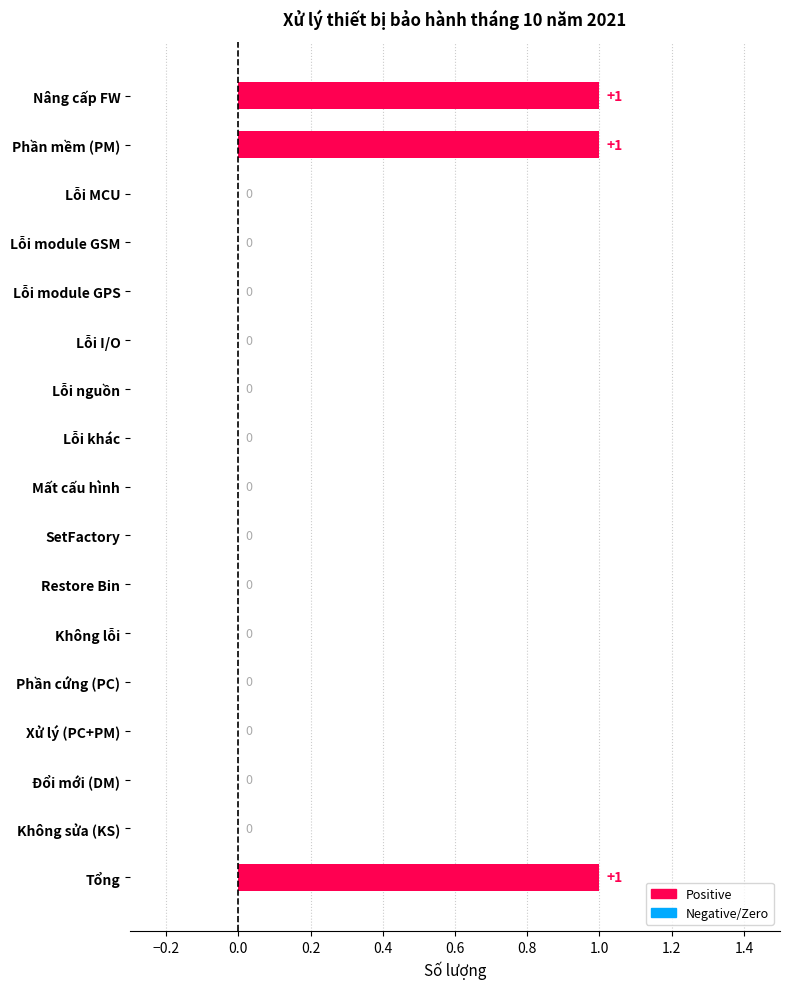

Reading bottom to top, extract all data points from this chart.

Tổng=1	Không sửa (KS)=0	Đổi mới (DM)=0	Xử lý (PC+PM)=0	Phần cứng (PC)=0	Không lỗi=0	Restore Bin=0	SetFactory=0	Mất cấu hình=0	Lỗi khác=0	Lỗi nguồn=0	Lỗi I/O=0	Lỗi module GPS=0	Lỗi module GSM=0	Lỗi MCU=0	Phần mềm (PM)=1	Nâng cấp FW=1